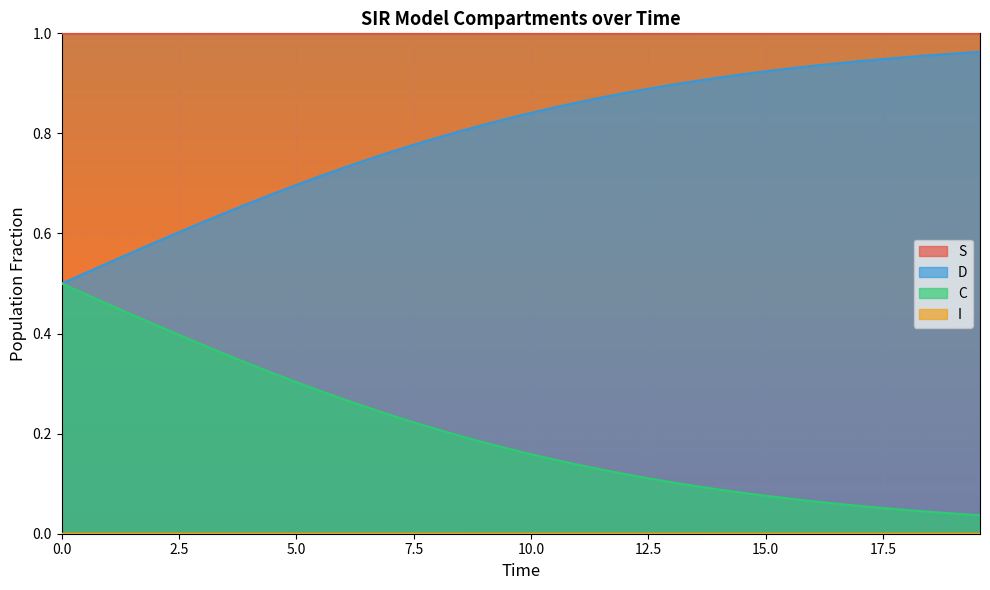

Which series has the largest total across all categories?

S